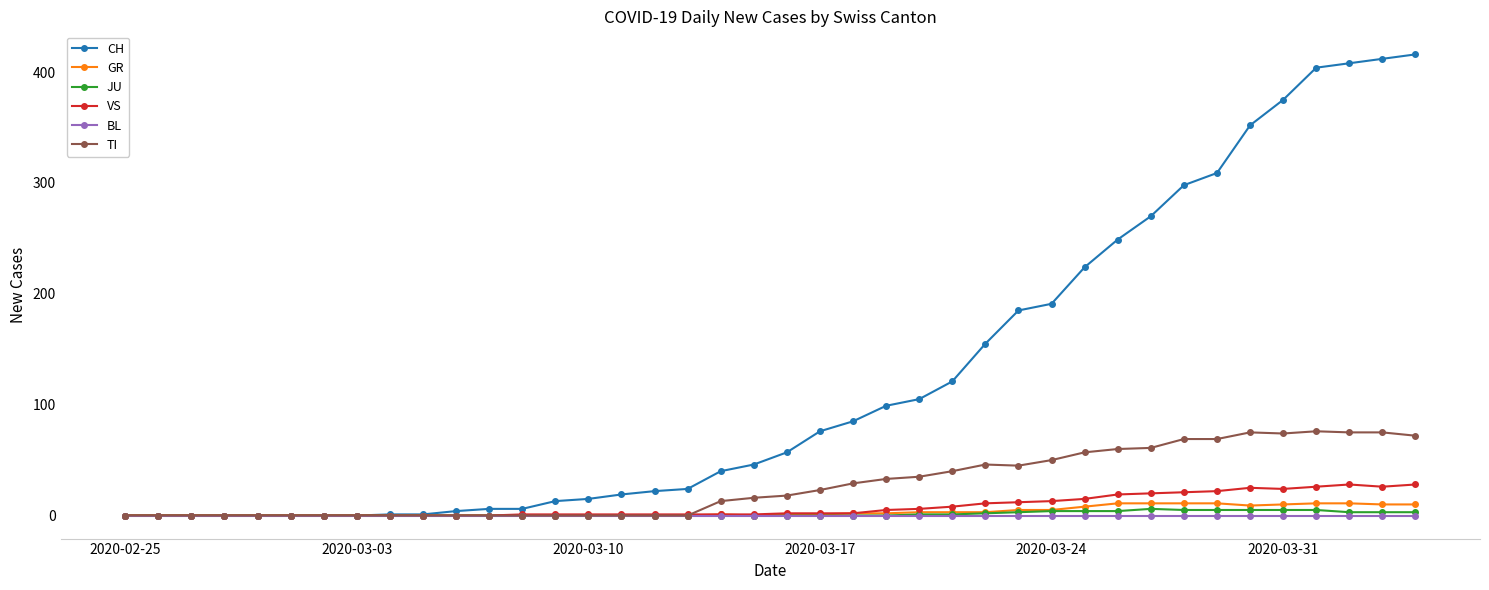

At how many categories does at least one series exceed 233?

10